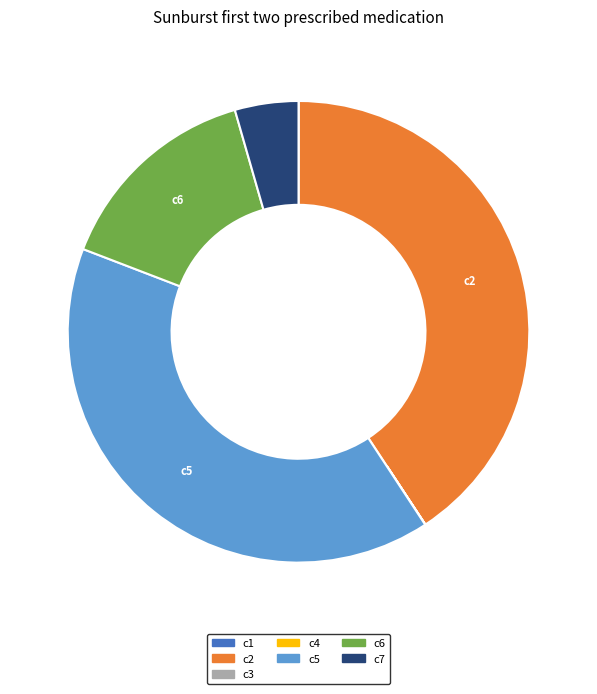

What is the largest slice in the pie chart?

c2